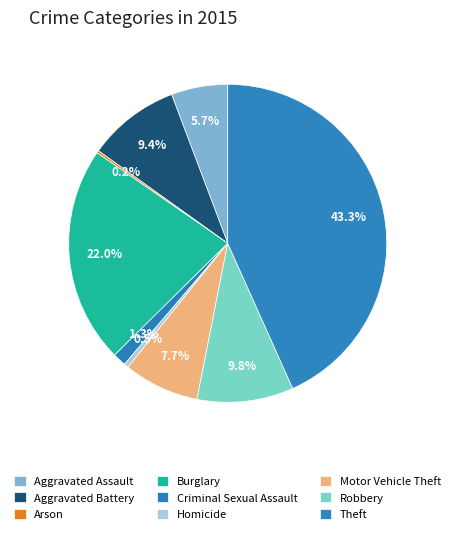

How many slices are in this pie chart?

9